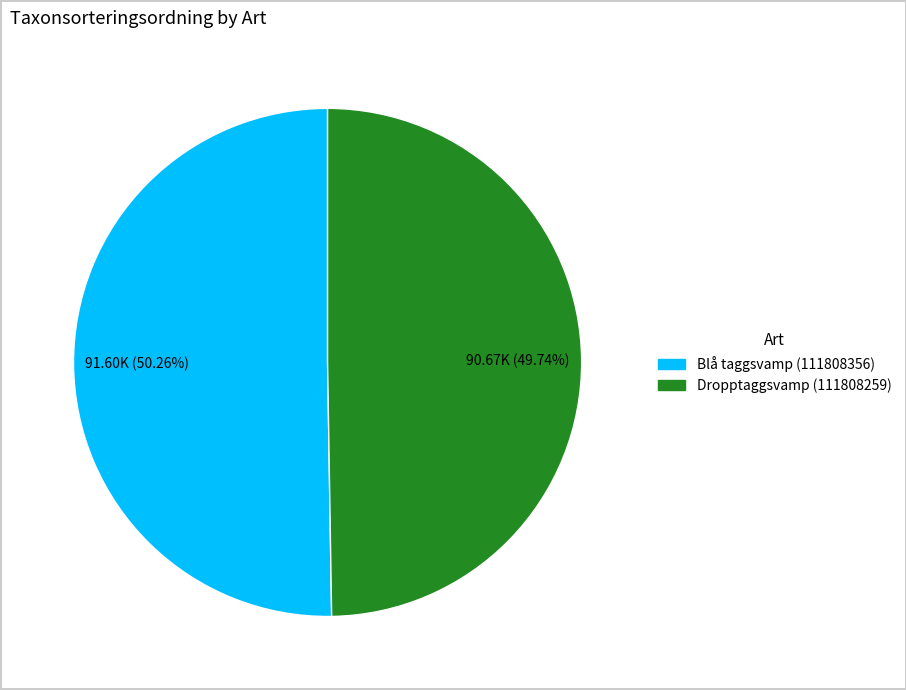

Is there any slice that represents more than half of the pie?

Yes